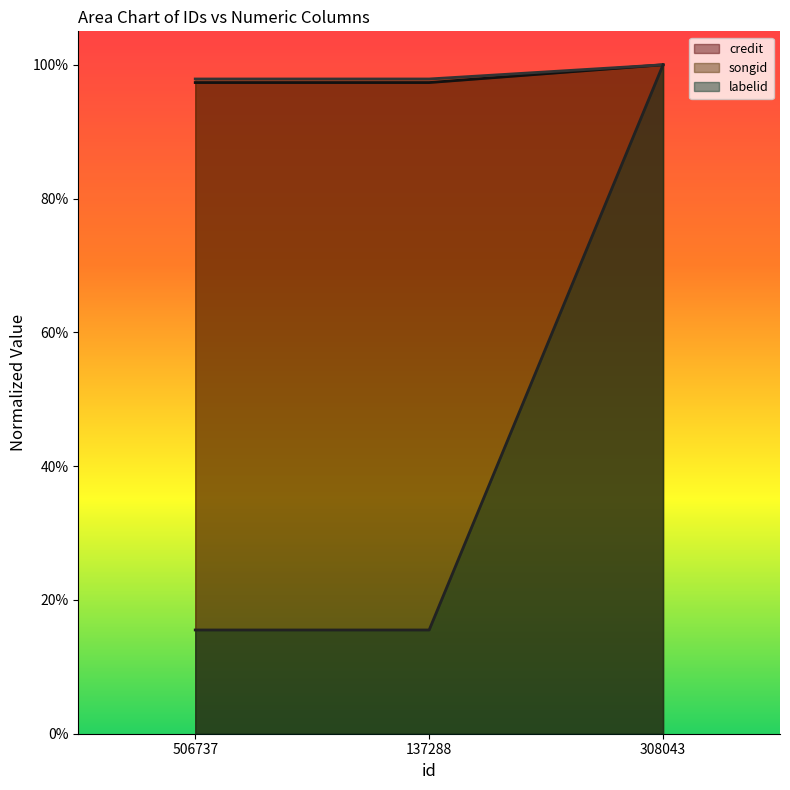

The value of songid at 308043 is 1.0. True or false?

True